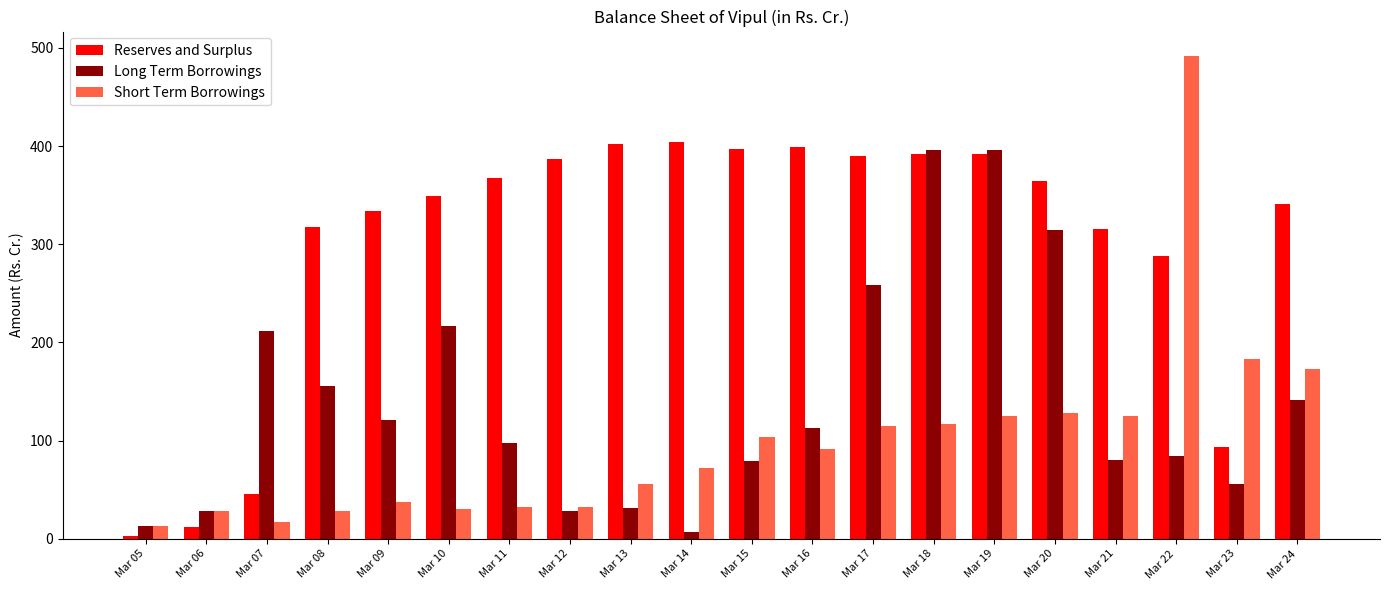

What is the value of the Short Term Borrowings bar at the 14th from the left?

116.6